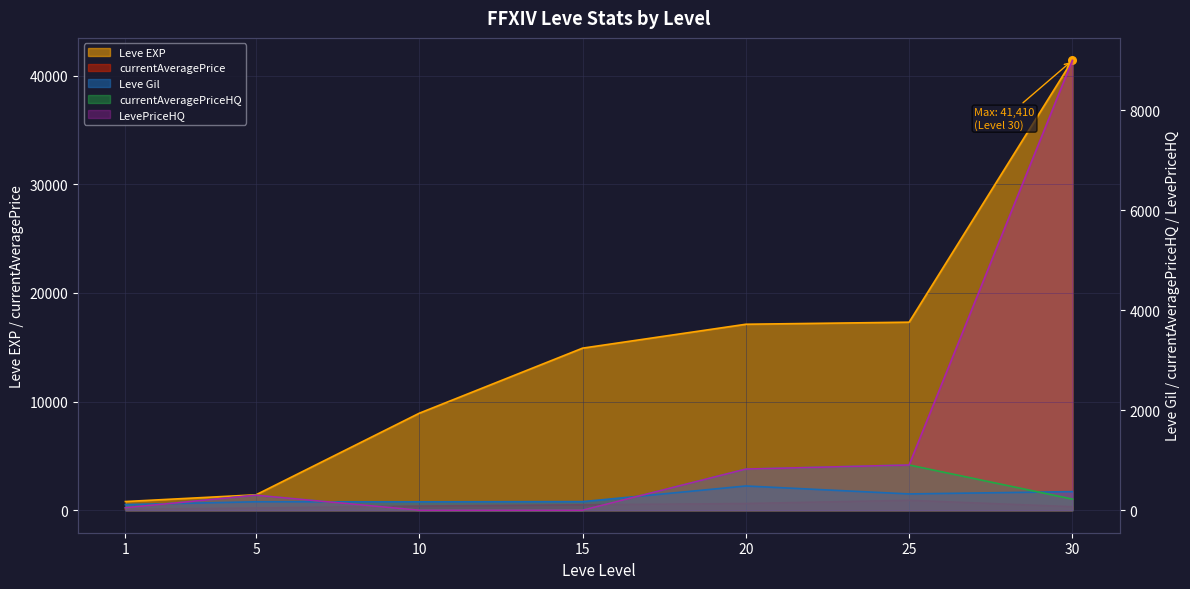

Which series has the widest spread of Y values?

Leve EXP